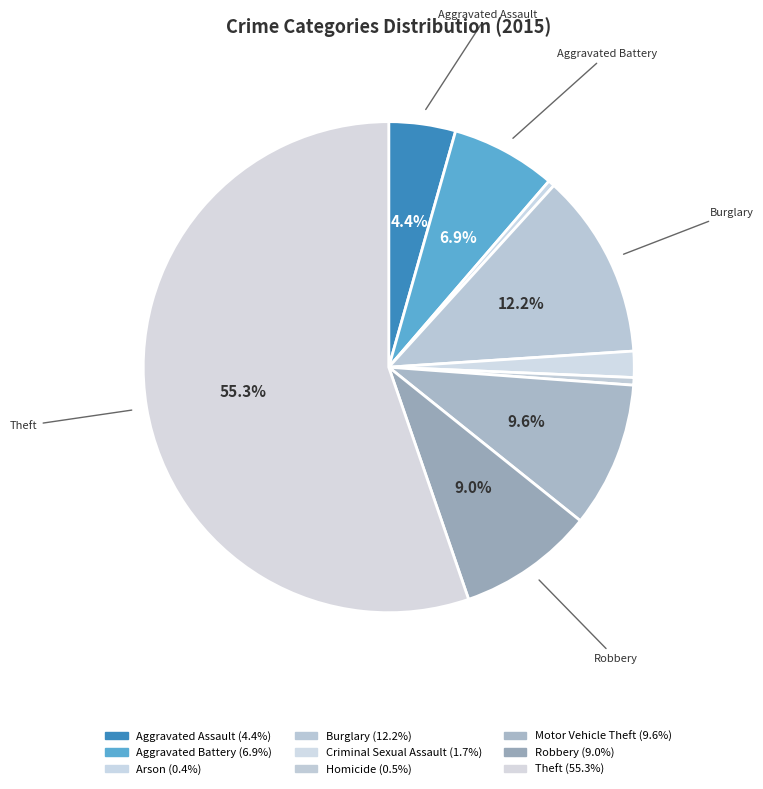

Count the number of slices in the pie.

9